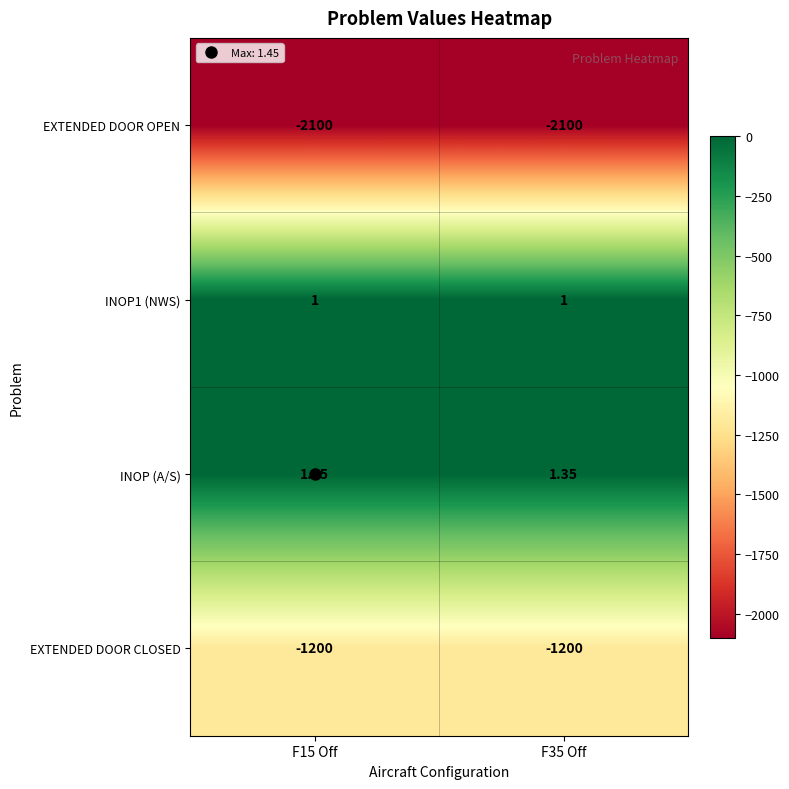

At which category does the chart reach its peak across all series?

F15 Off